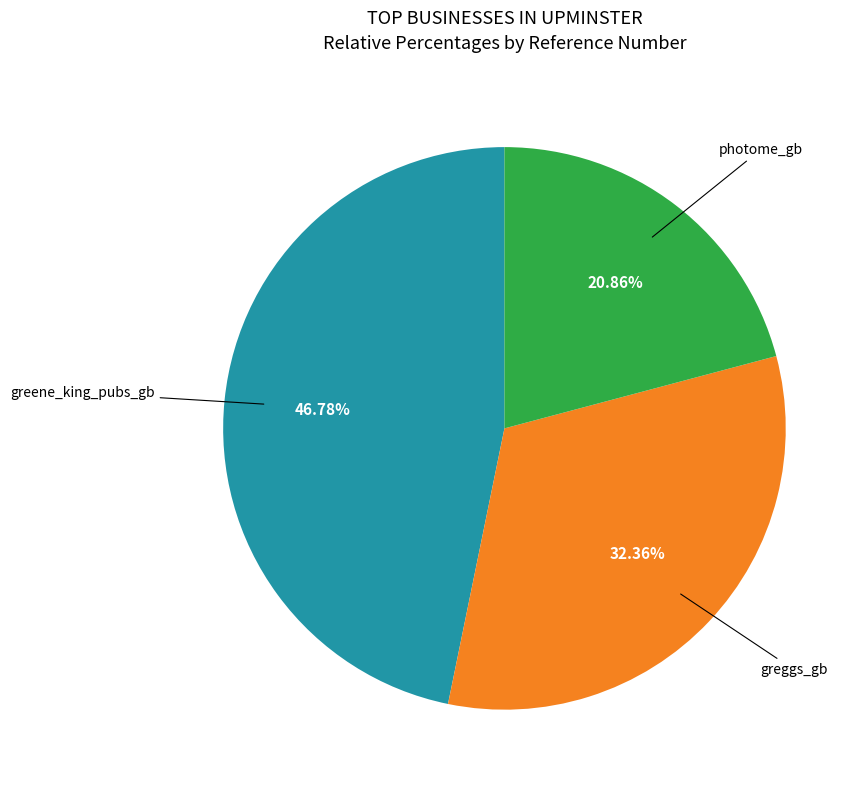

How many segments does this pie chart have?

3